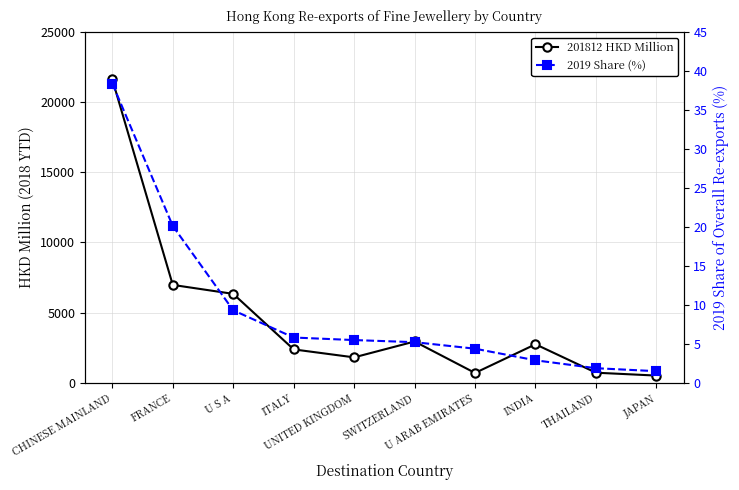

Is the value of 2019 Share (%) at THAILAND greater than the value of 201812 HKD Million at U ARAB EMIRATES?

No